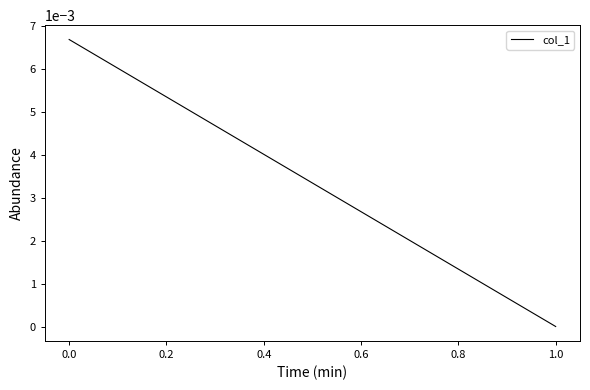

How many lines are shown in the chart?

1